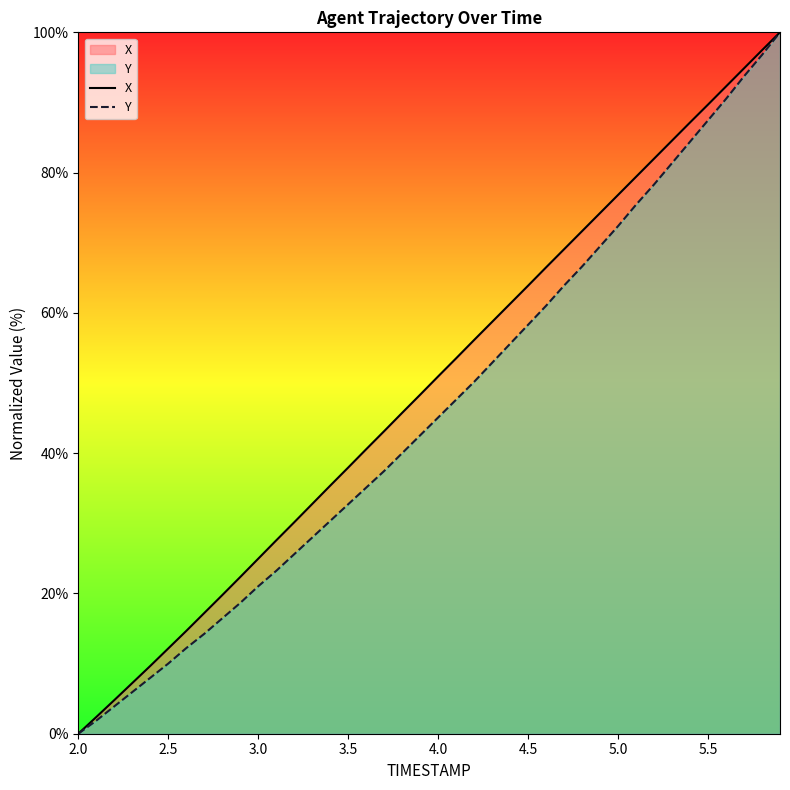

At which label does X reach its minimum?

2.0